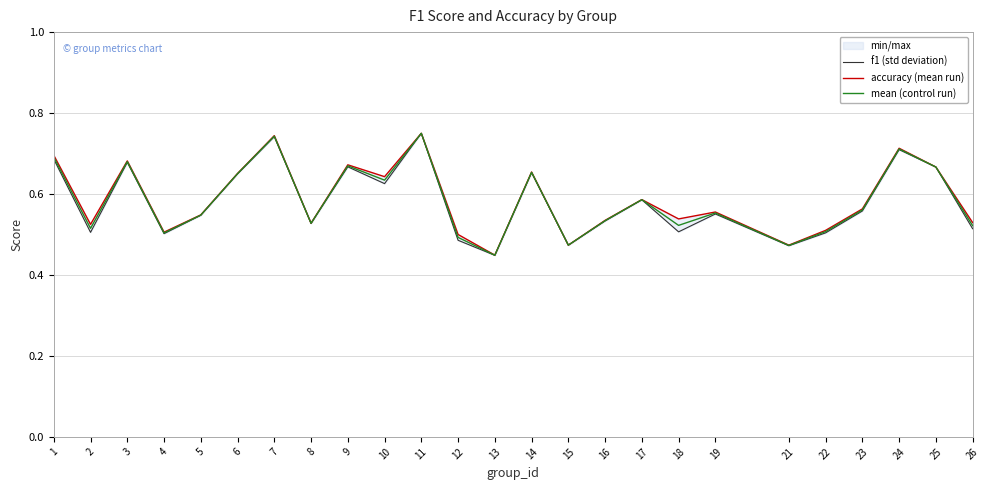

What is the value of the mean (control run) point at the 6th from the left?

0.7